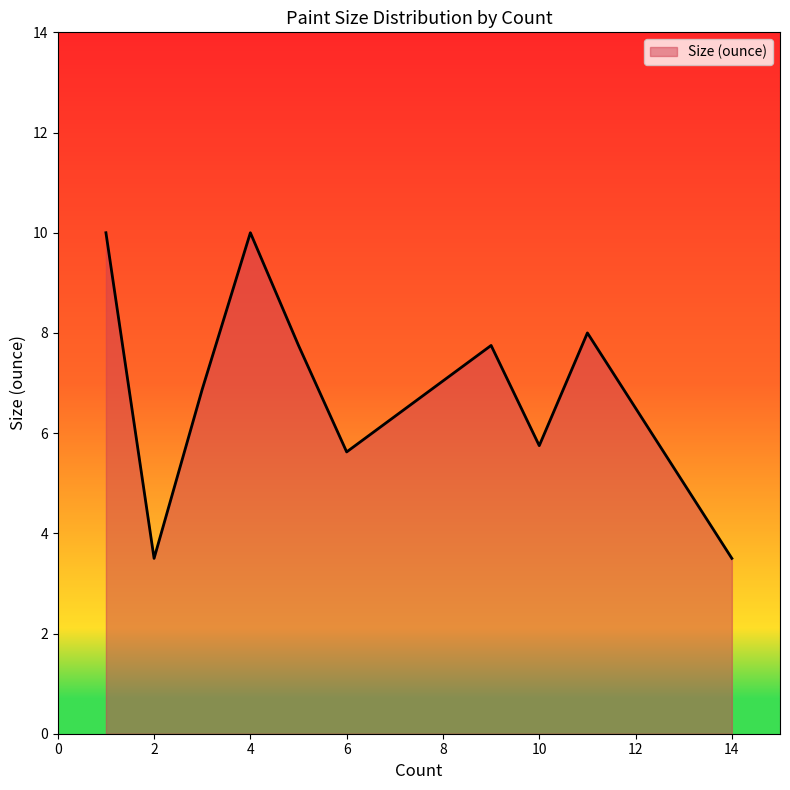

What is the minimum value shown in the chart?

3.5